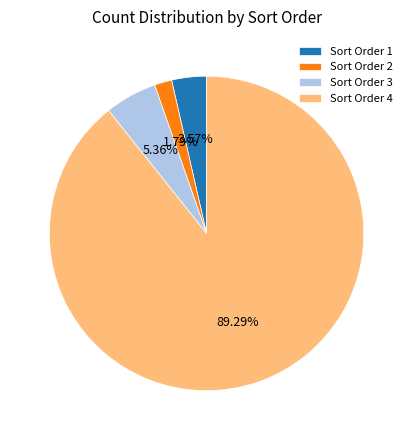

Between Sort Order 2 and Sort Order 4, which is larger?

Sort Order 4